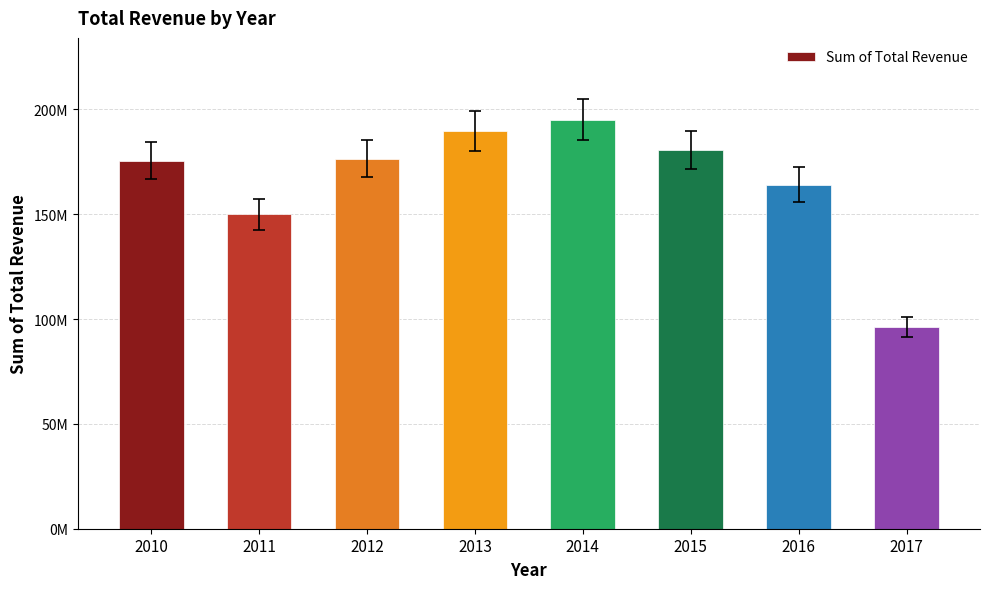

How many data points are above 176391398?

4